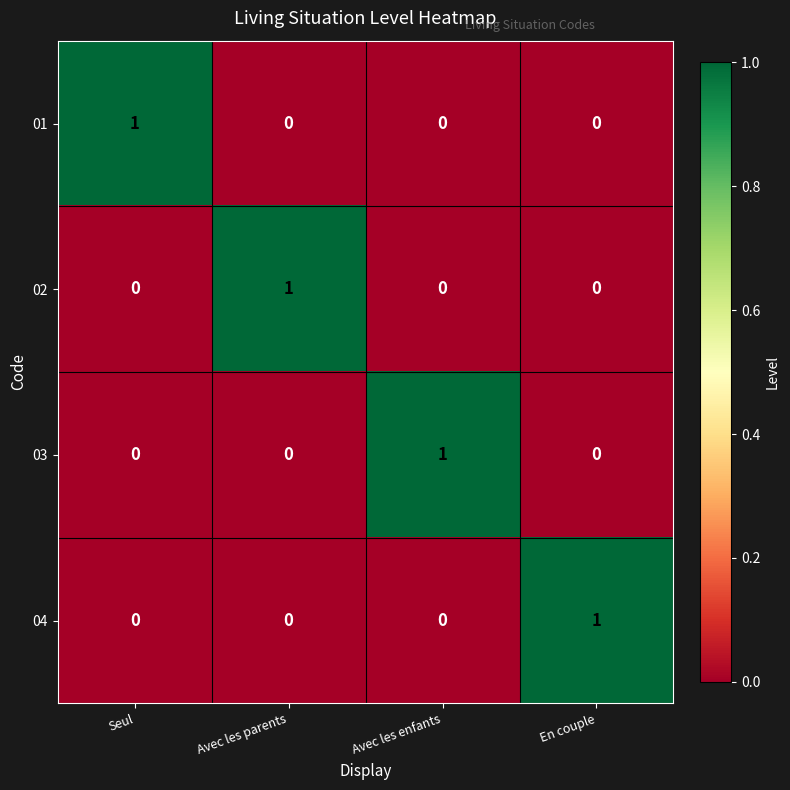

How many 03 values are between 0 and 1?

4